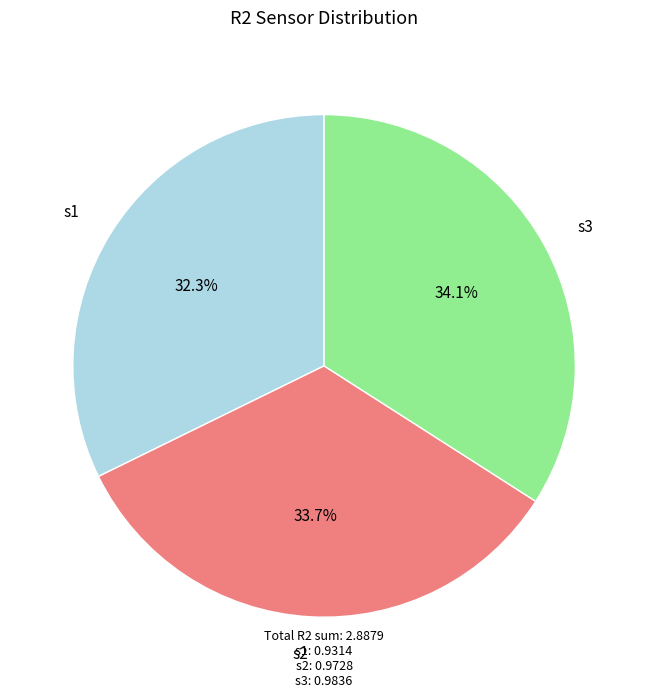

What is the total percentage of s3 and s1?

66.3%